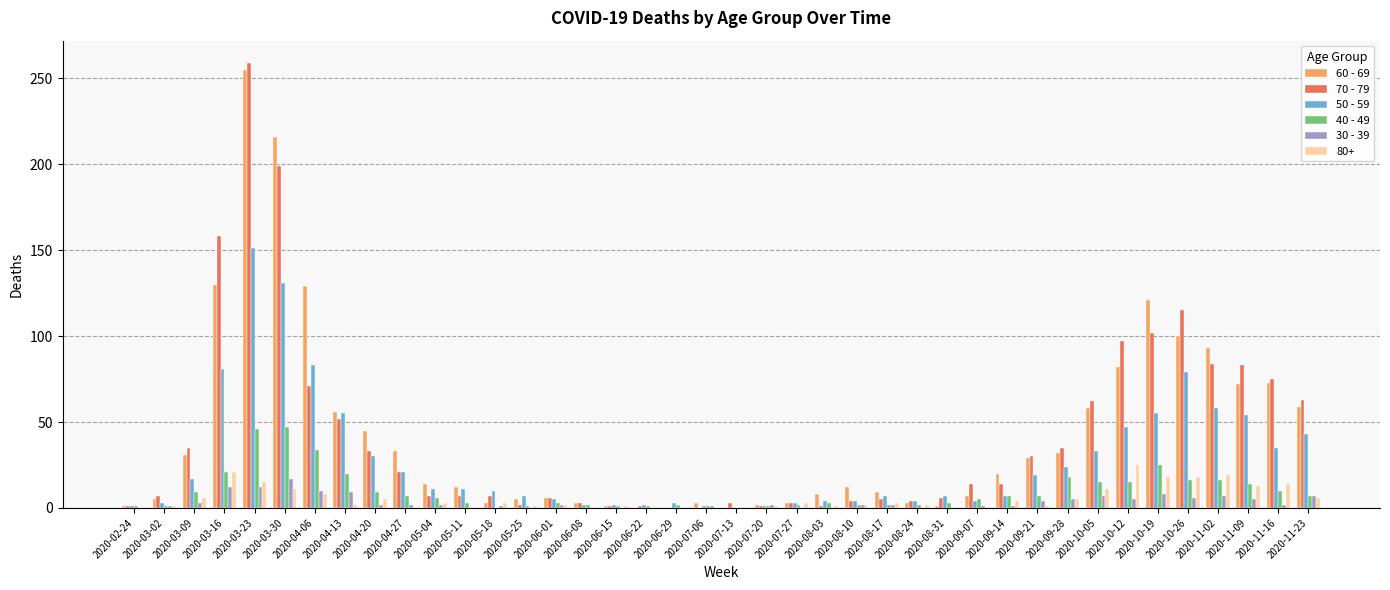

The 60 - 69 series shows 182 at 2020-04-06. True or false?

False